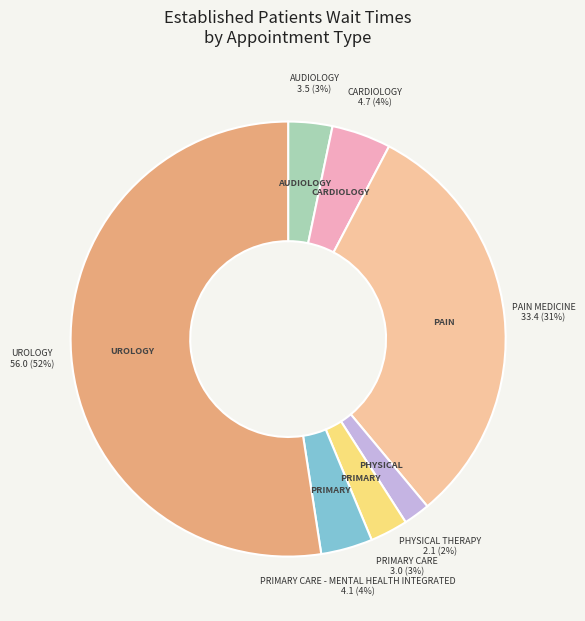

To the nearest percent, what is the average slice percentage?

14%